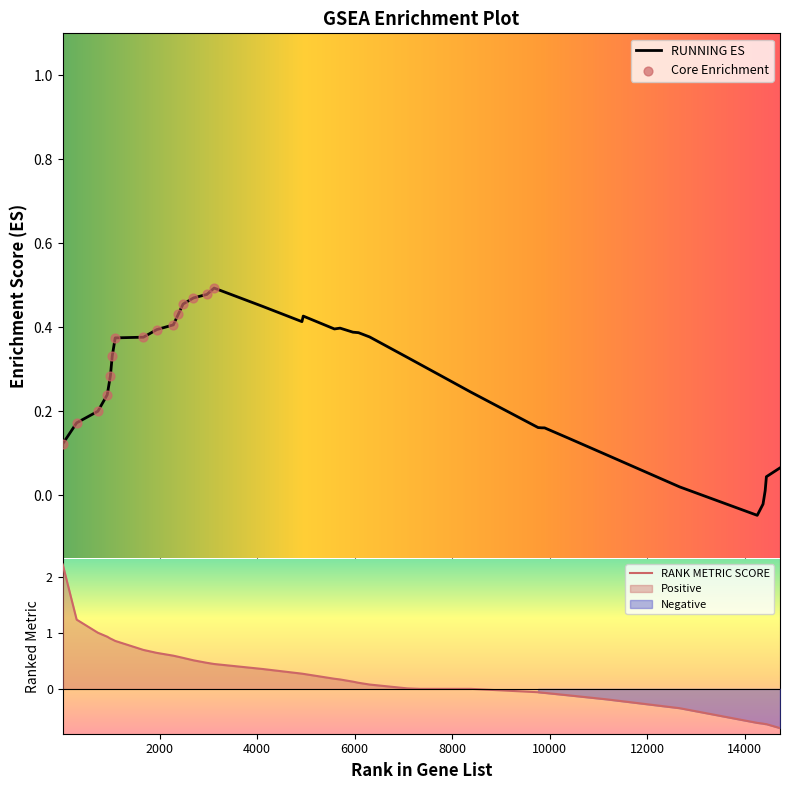

What is the lowest value of the RANK METRIC SCORE series?

-0.7